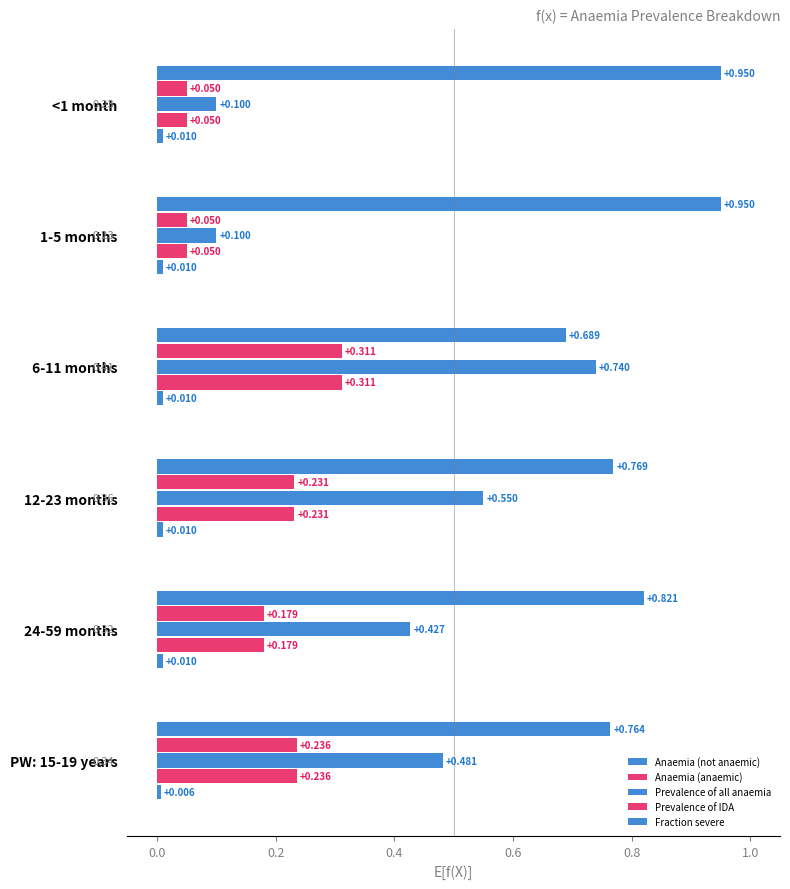

How many data points does each series have?

6